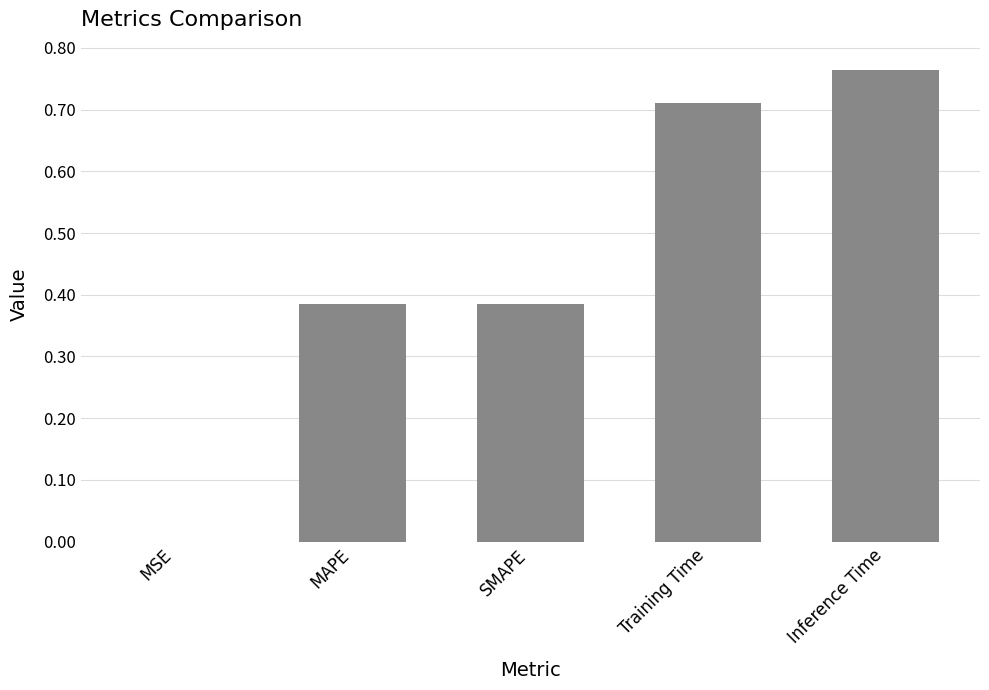

What is the sum of all values?

2.2